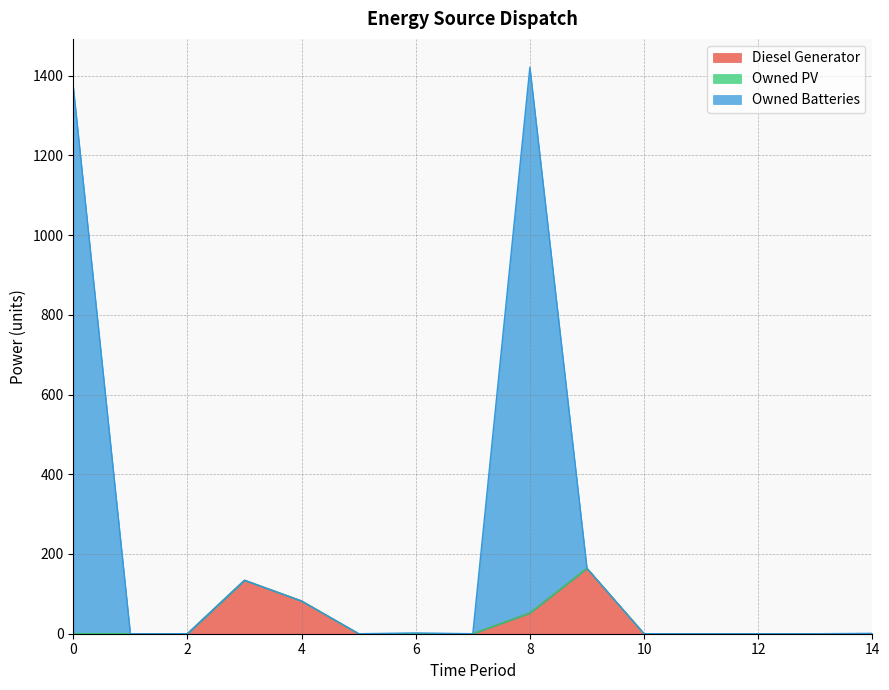

Does the chart have visible grid lines?

Yes